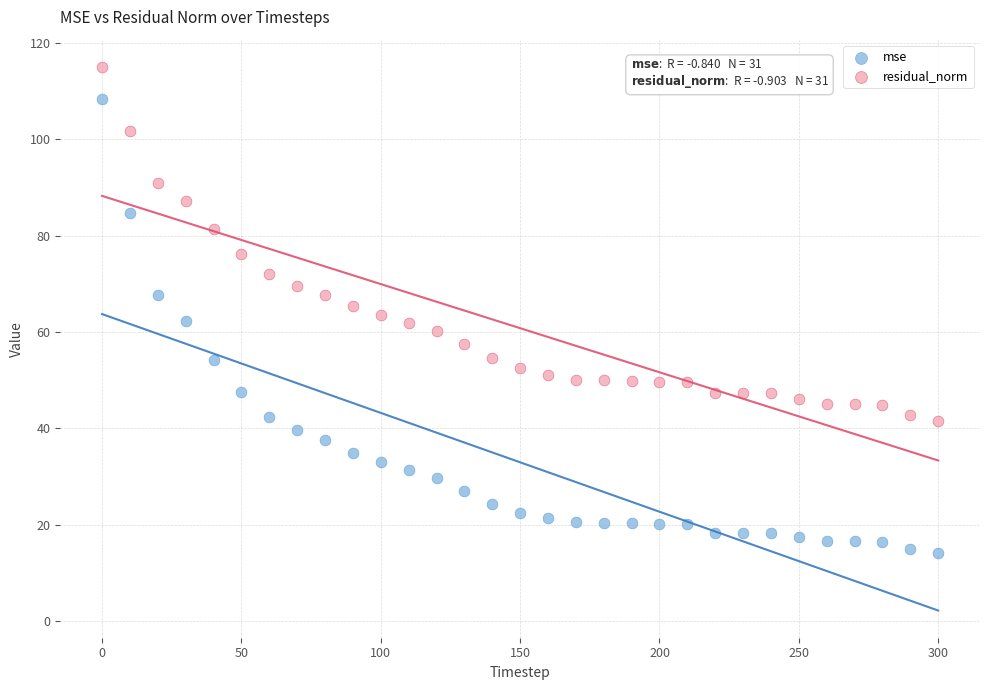

In the residual_norm series, what Y value is closest to 78?

76.2